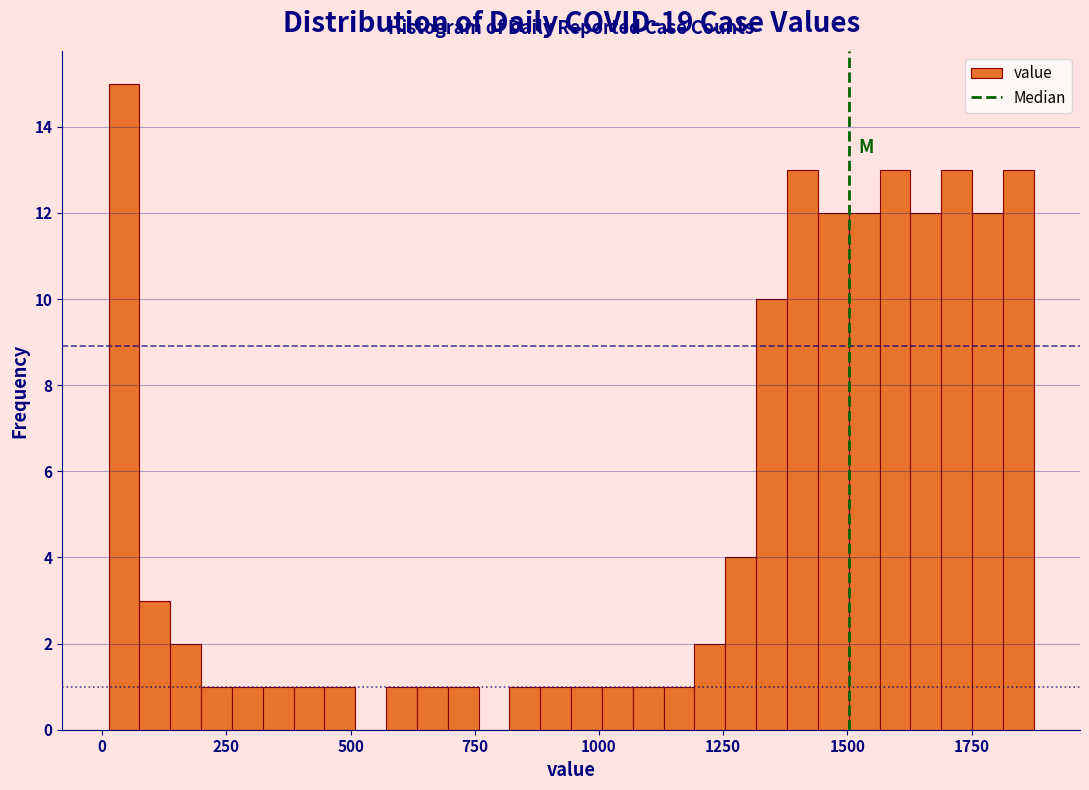

Around what value on the x-axis is the tallest bar? Give the approximate position of its centre, as read against the axis.

50